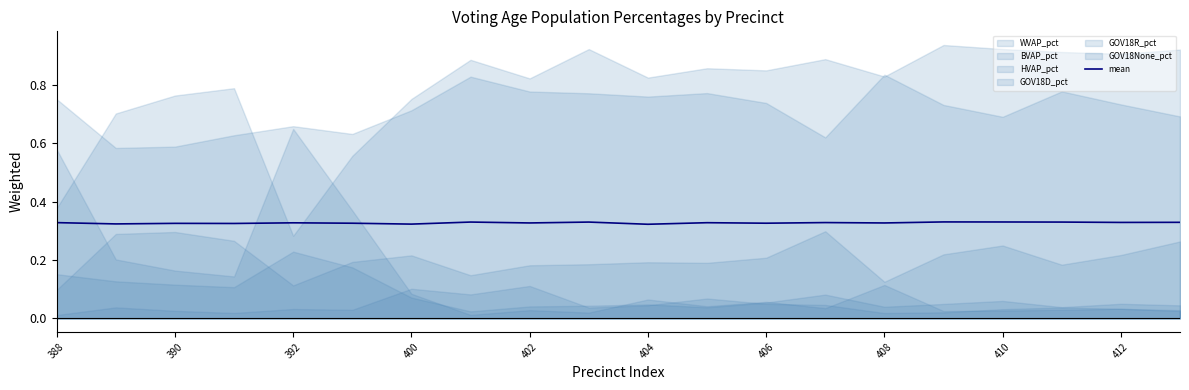

Which has a higher value, 404 or 412?

412